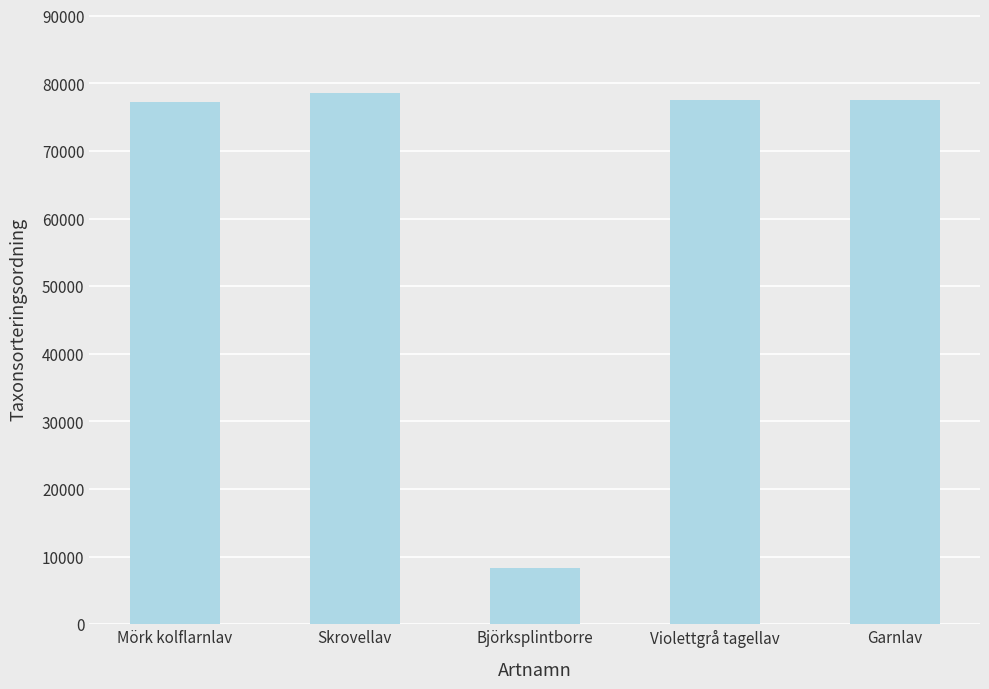

The value at Björksplintborre is 8367. True or false?

True